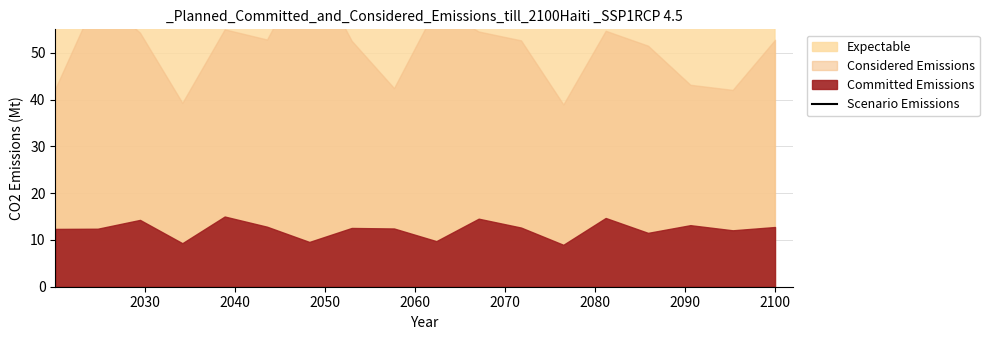

How many interior local peaks (higher than both neighbors) does the data have?

2